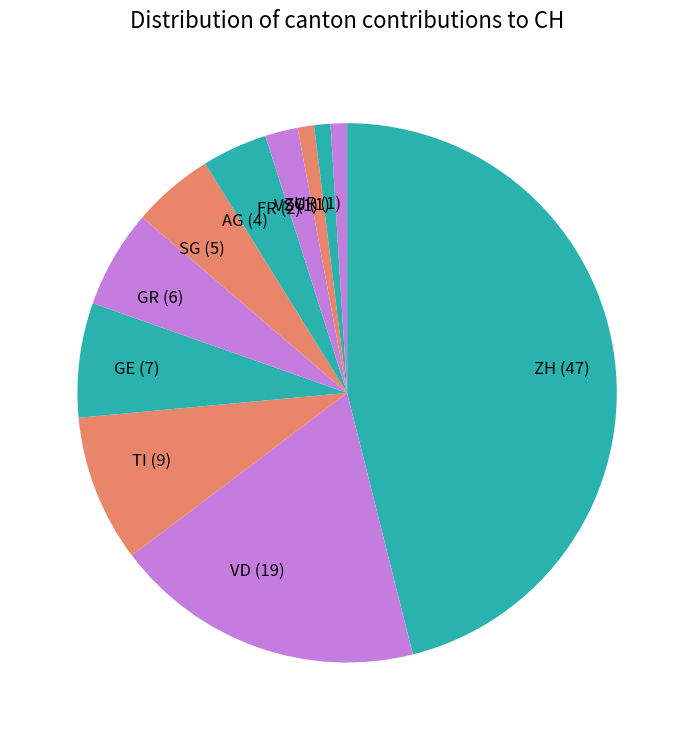

The SG slice represents 5% of the pie. True or false?

True